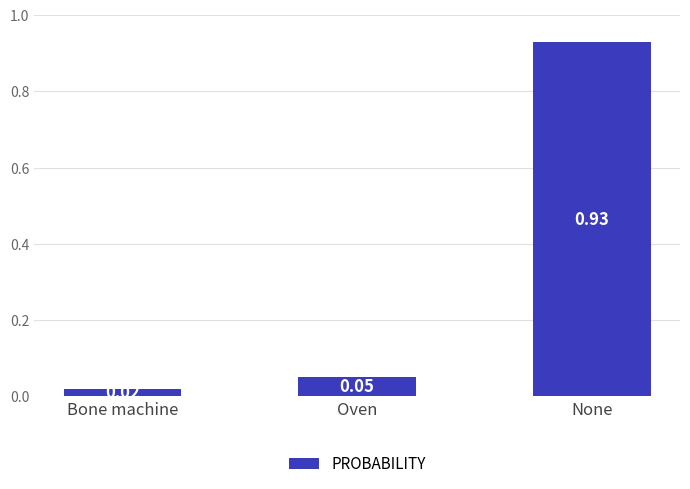

What is the label of the 1st bar from the right?

None